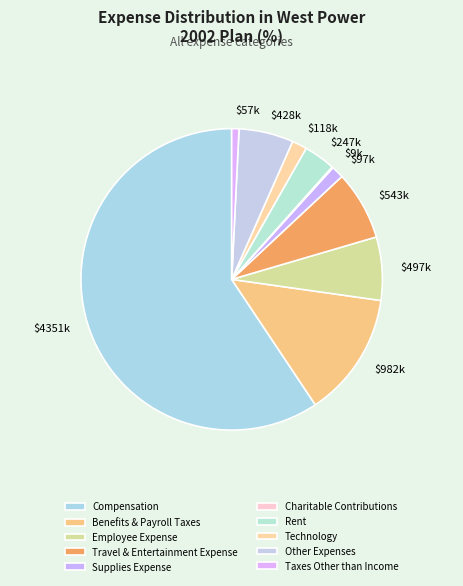

The Charitable Contributions slice represents 1% of the pie. True or false?

False